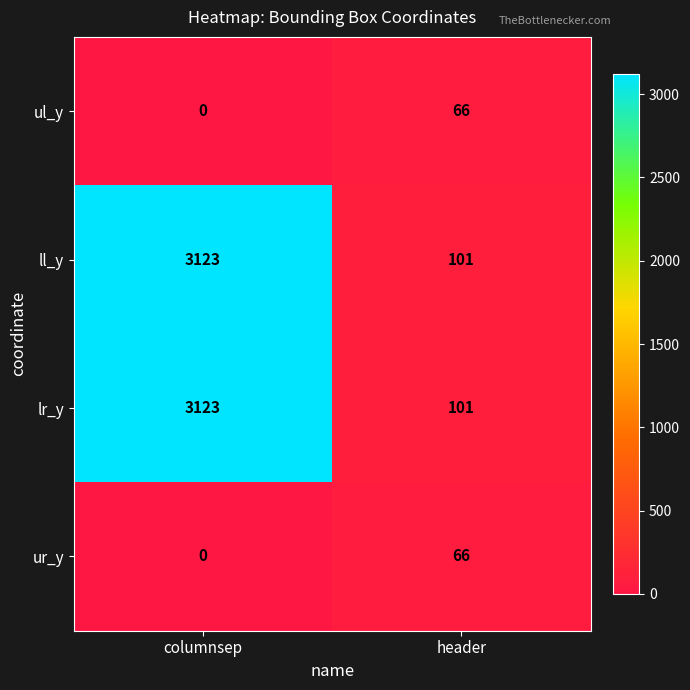

The value of ur_y at header is 90. True or false?

False